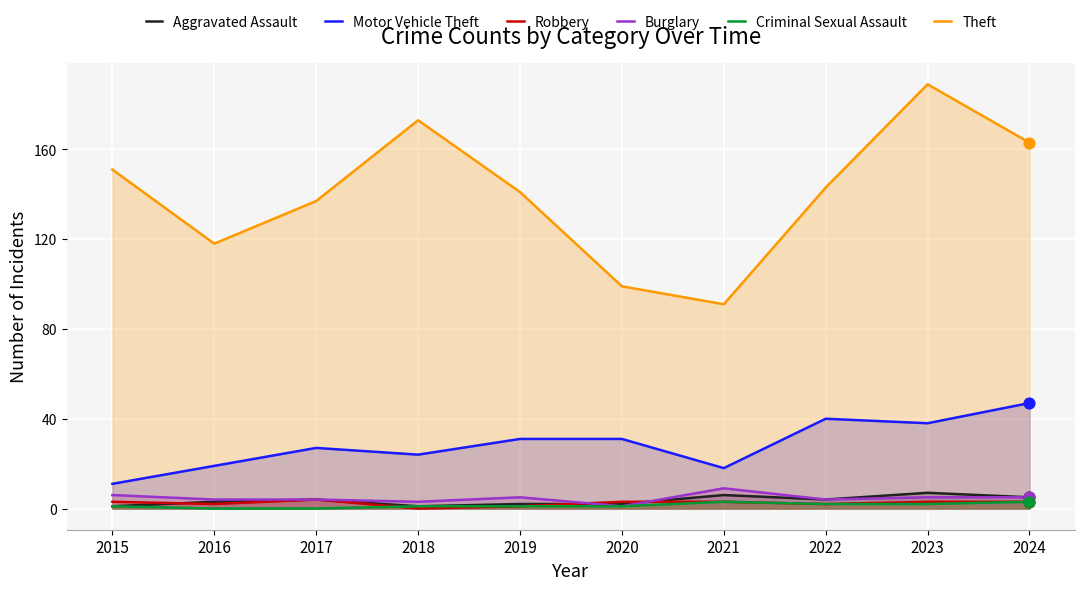

Which series reaches the minimum Y coordinate?

Robbery